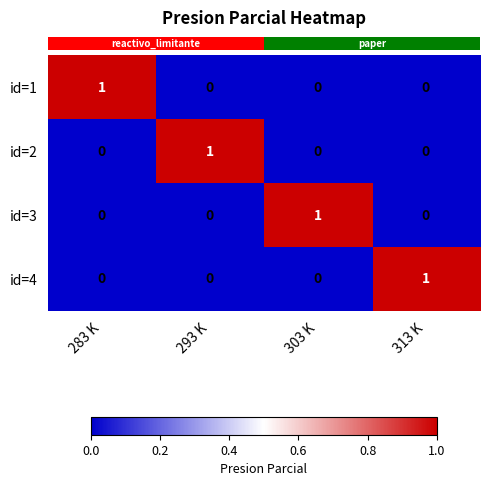

Which category has the highest value in the id=2 series?

293 K